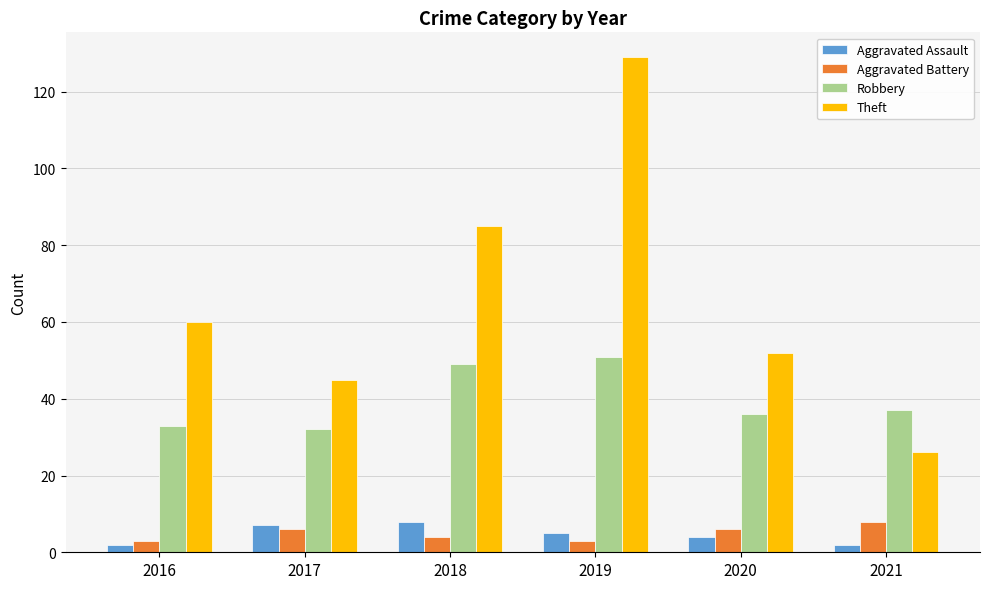

What is the difference between the maximum and minimum values in the Aggravated Assault series?

6